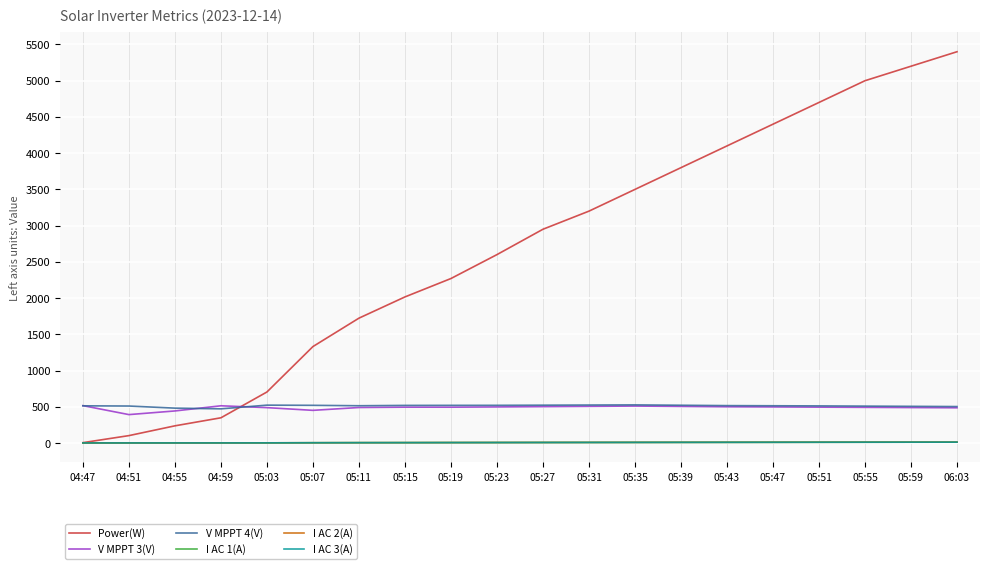

True or false: V MPPT 4(V) and I AC 1(A) intersect in this chart.

False